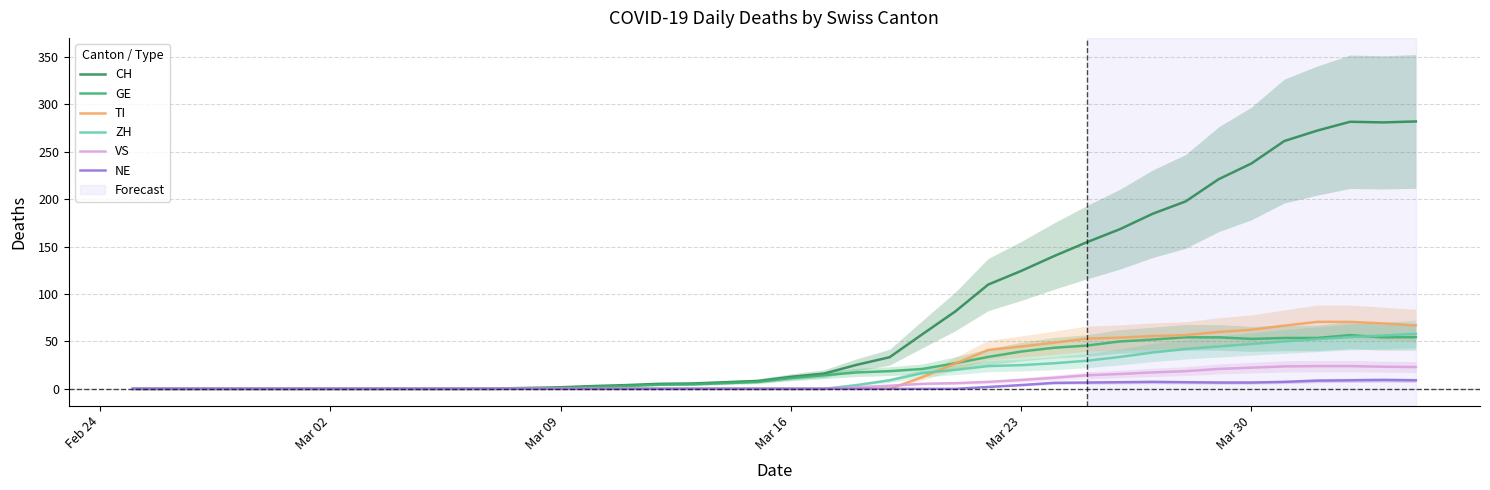

What is the difference between the maximum and minimum values in the NE series?

9.3